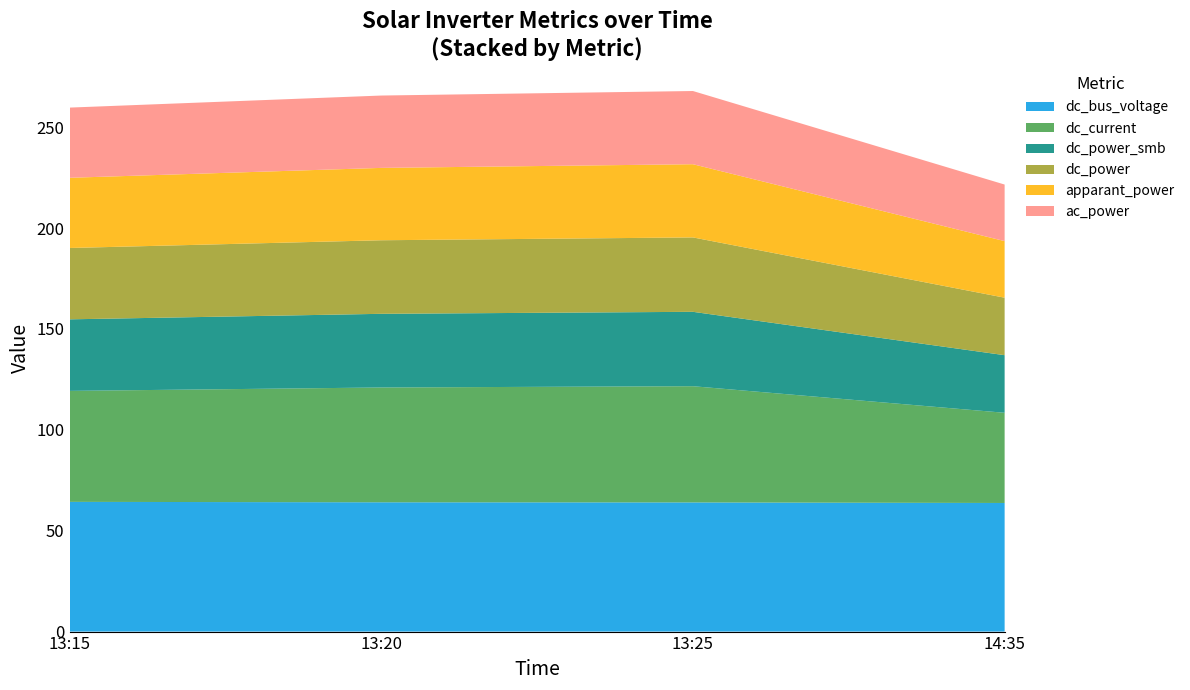

Reading left to right, transcribe all the data shown in this chart.

ac_power: 13:15=34.8	13:20=35.9	13:25=36.3	14:35=28.0
apparant_power: 13:15=34.8	13:20=35.9	13:25=36.3	14:35=28.0
dc_power: 13:15=35.4	13:20=36.5	13:25=36.9	14:35=28.5
dc_power_smb: 13:15=35.5	13:20=36.5	13:25=36.9	14:35=28.6
dc_current: 13:15=55.0	13:20=56.9	13:25=57.6	14:35=44.7
dc_bus_voltage: 13:15=642.9	13:20=640.8	13:25=640.1	14:35=637.4